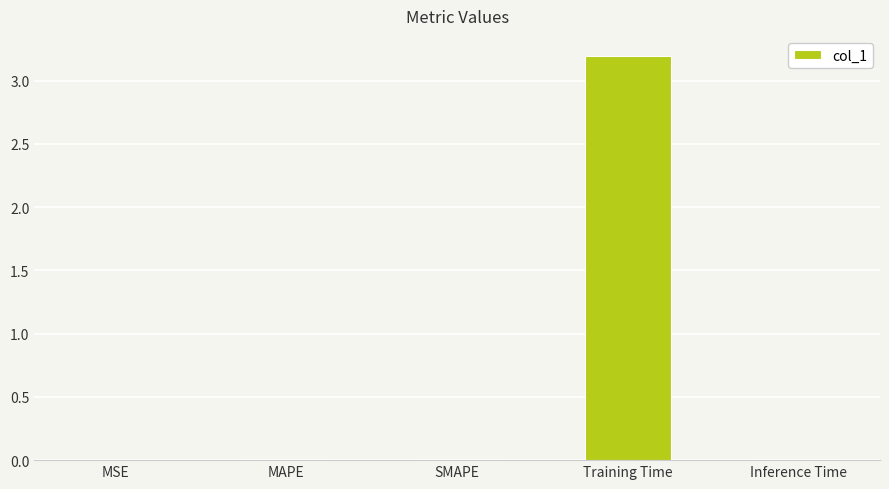

At which category does the chart reach its peak across all series?

Training Time